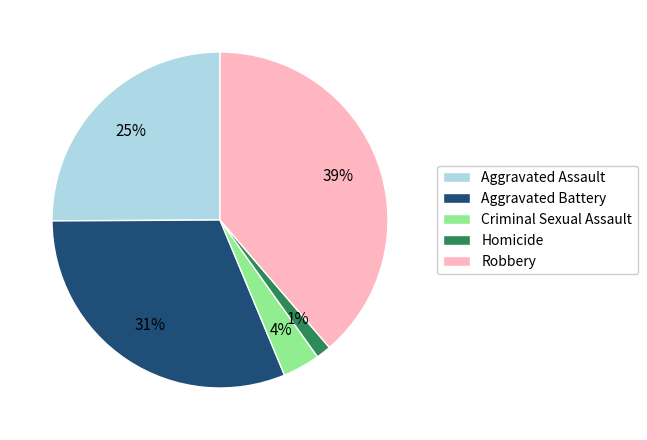

Is the sum of Homicide and Criminal Sexual Assault greater than half?

No